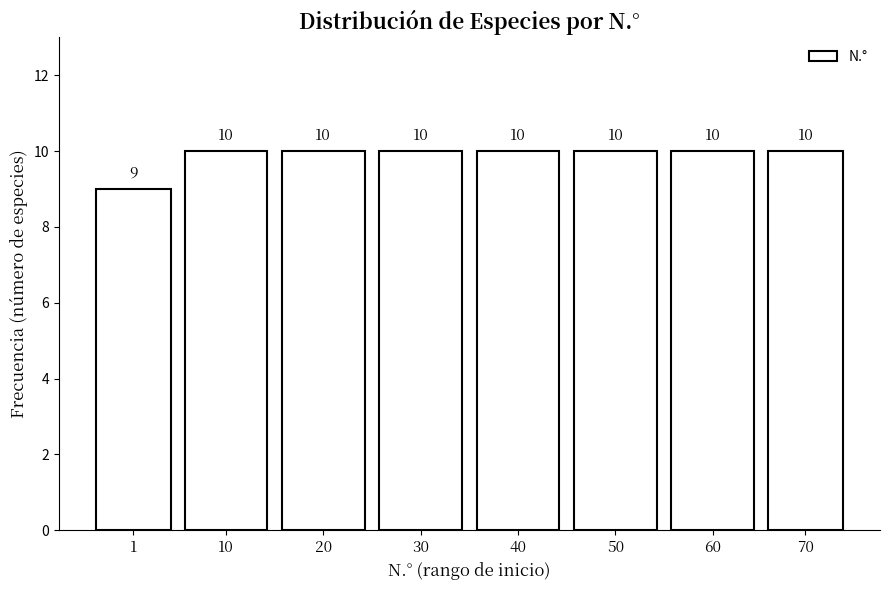

Reading left to right, transcribe all the data shown in this chart.

1=9	10=10	20=10	30=10	40=10	50=10	60=10	70=10